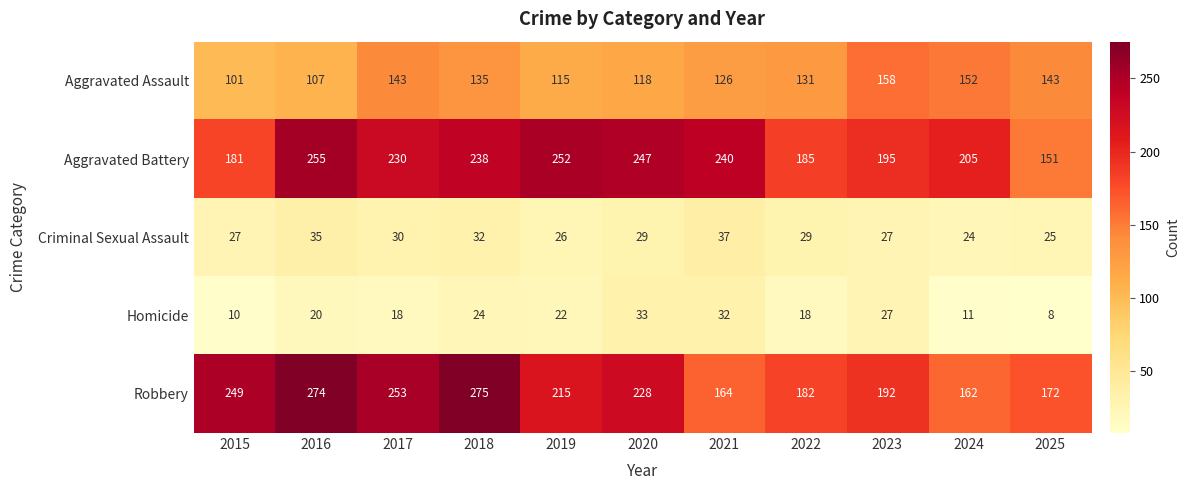

Which label corresponds to the largest value in the chart?

2018